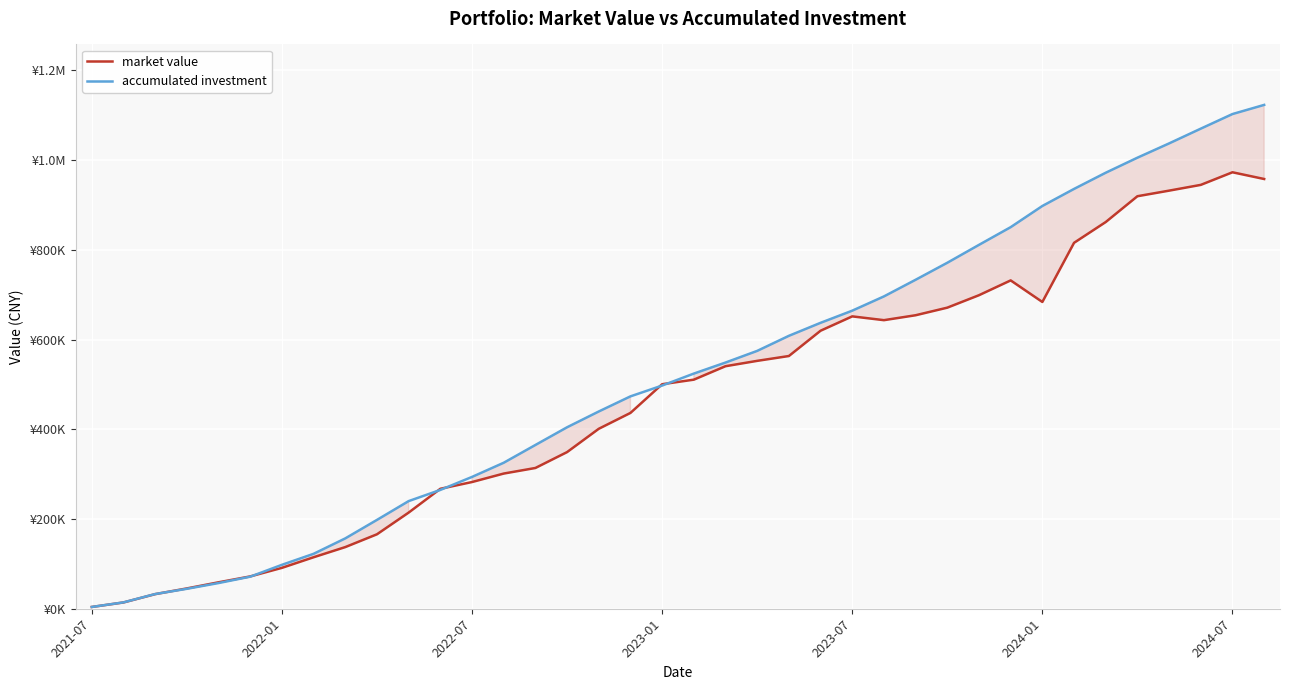

Reading left to right, what are all the values shown in this chart?

market value: 3952.0	14004.4	32539.7	45290.0	58930.7	72037.6	91127.8	114772.9	137426.5	165982.4	214356.0	267397.8	282450.2	301344.8	313781.9	349200.9	401159.6	436532.9	500516.7	510679.4	540654.6	552598.6	563380.4	619761.8	651756.5	643308.5	654278.2	671193.3	698947.2	731948.7	683853.8	815740.7	862071.1	919604.7	932051.3	944895.1	972991.1	958018.4
accumulated investment: 3952.0	14161.6	32769.3	44436.1	57255.8	71470.2	97894.9	122460.5	156825.7	198048.3	239958.1	264878.3	293854.3	325443.3	365060.5	404537.0	439721.8	473423.7	497558.0	524214.3	548835.0	574803.8	608395.9	637390.8	664460.3	696265.3	733363.8	771292.2	811194.4	850637.8	897866.5	935891.0	971992.7	1005505.8	1037341.6	1070260.4	1102813.4	1123194.3